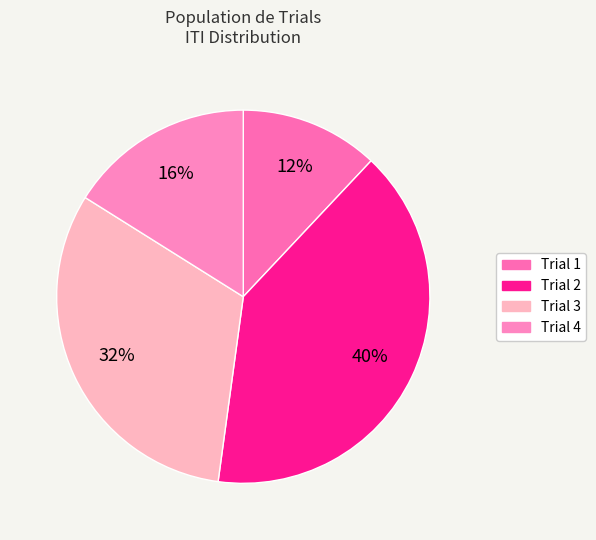

Which slice is the smallest?

Trial 1